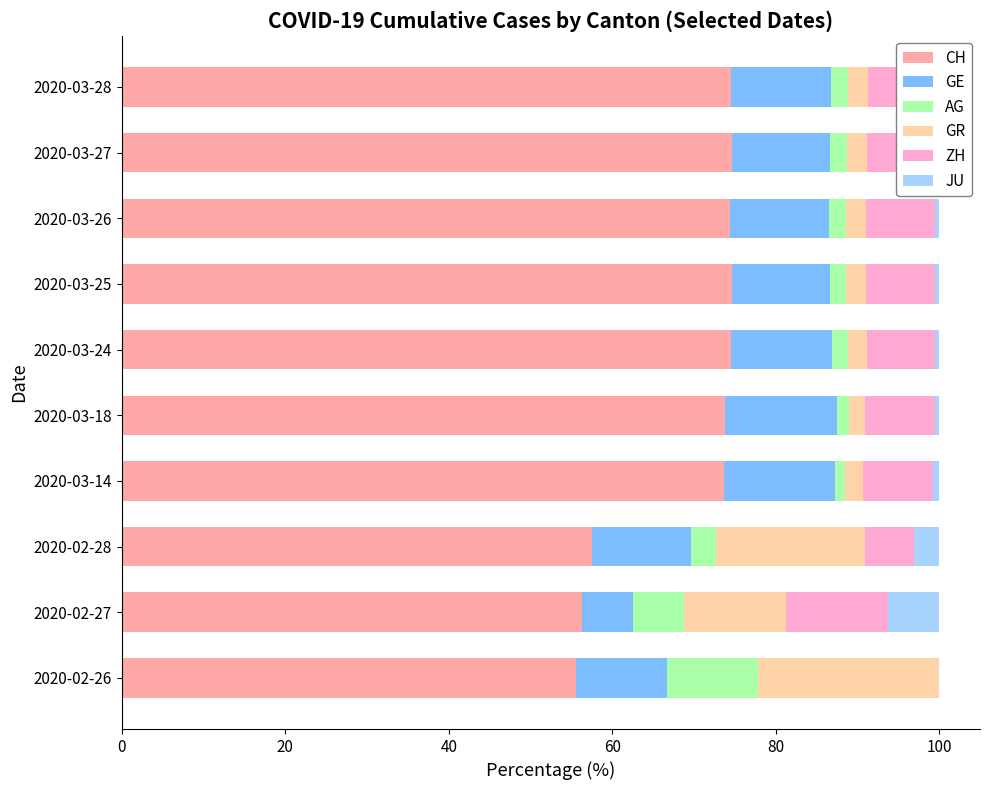

What is the sum of all CH values?

689.6